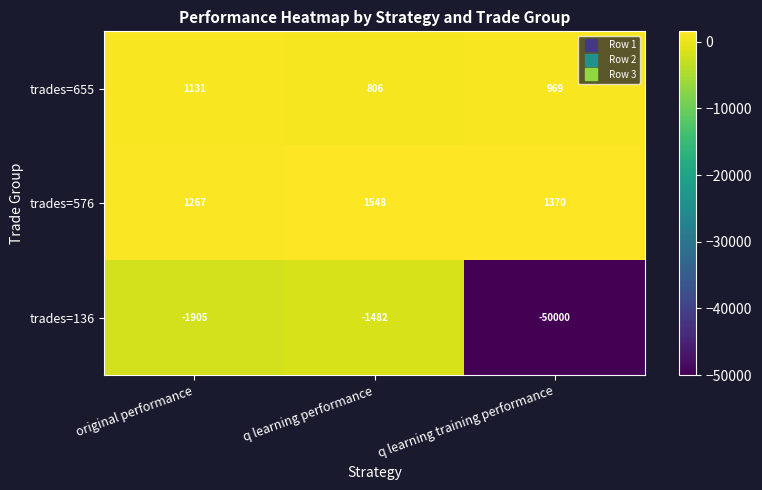

Which series has the largest total across all categories?

trades=576